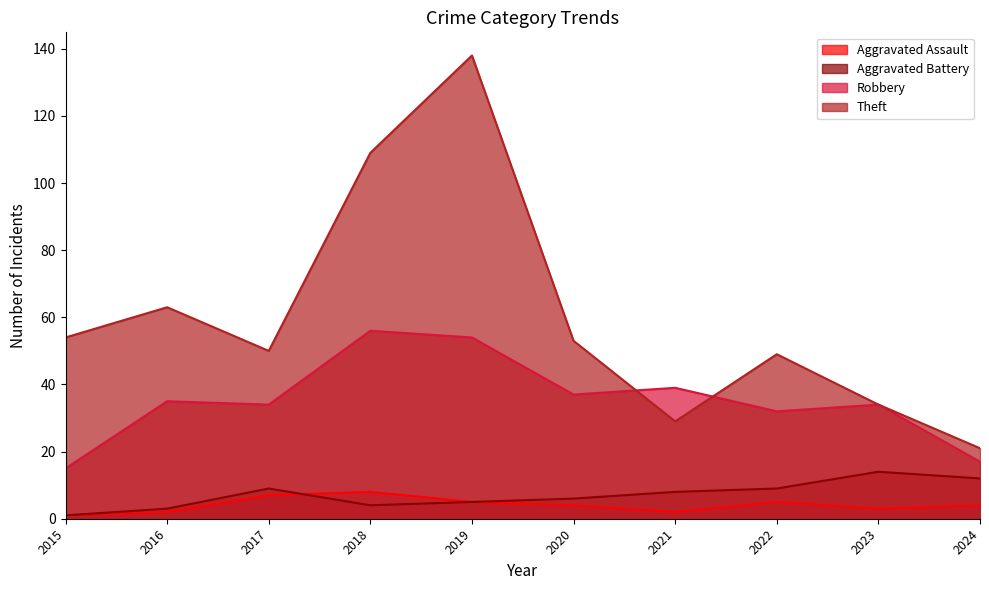

What is the average value of the Aggravated Battery series?

7